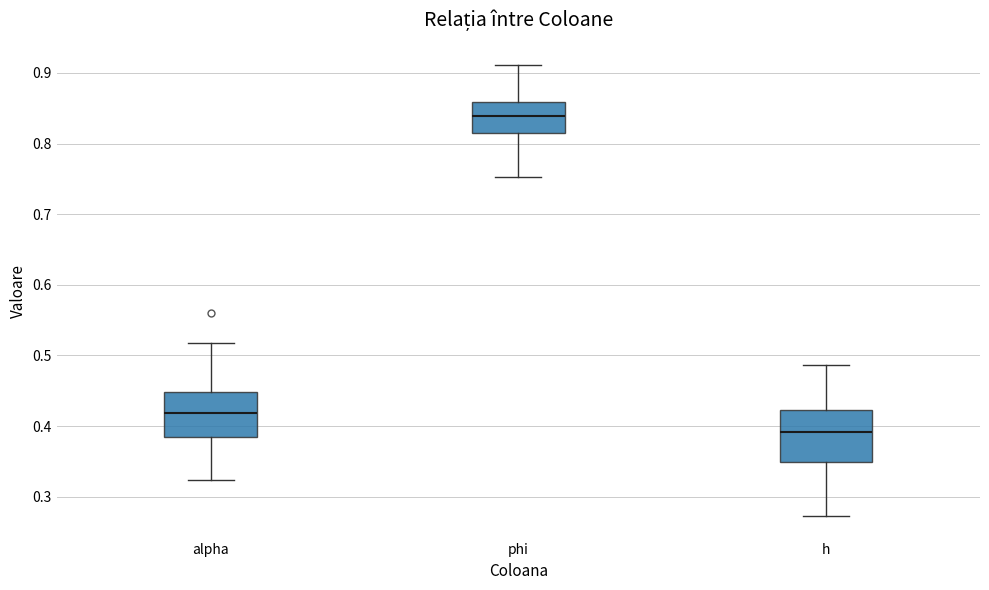

Reading left to right, read every box against the y-axis: the position of its median line, the range the box covers, and the ends of its whiskers. The values are not printed on the chart, so give them approximately, as read against the axis.

alpha: median 0.42, box 0.38 to 0.45, whiskers 0.32 to 0.52
phi: median 0.84, box 0.82 to 0.86, whiskers 0.75 to 0.91
h: median 0.39, box 0.35 to 0.42, whiskers 0.27 to 0.49